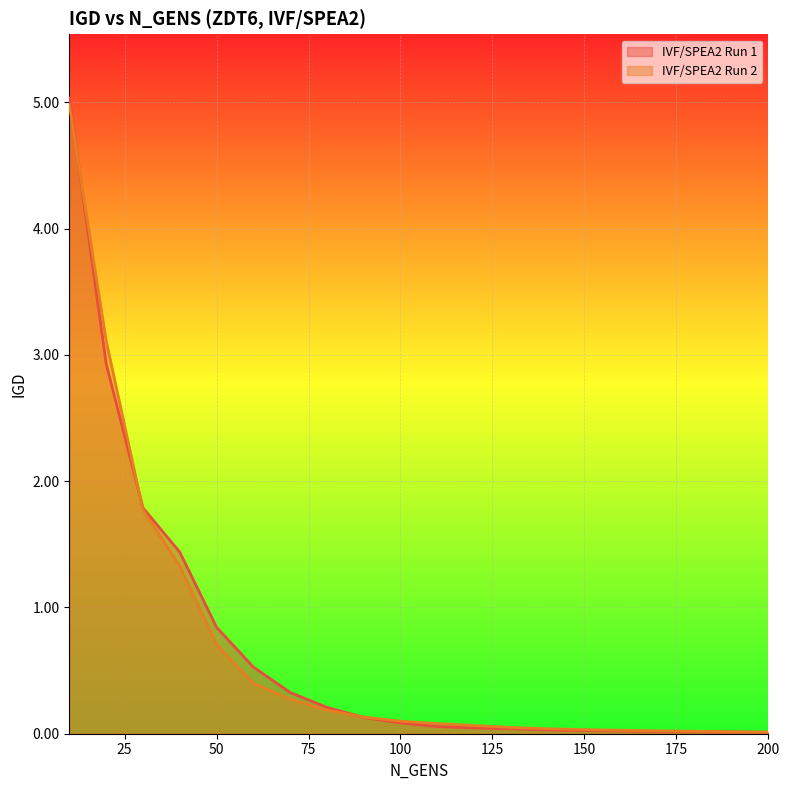

Which label corresponds to the smallest value in the chart?

200